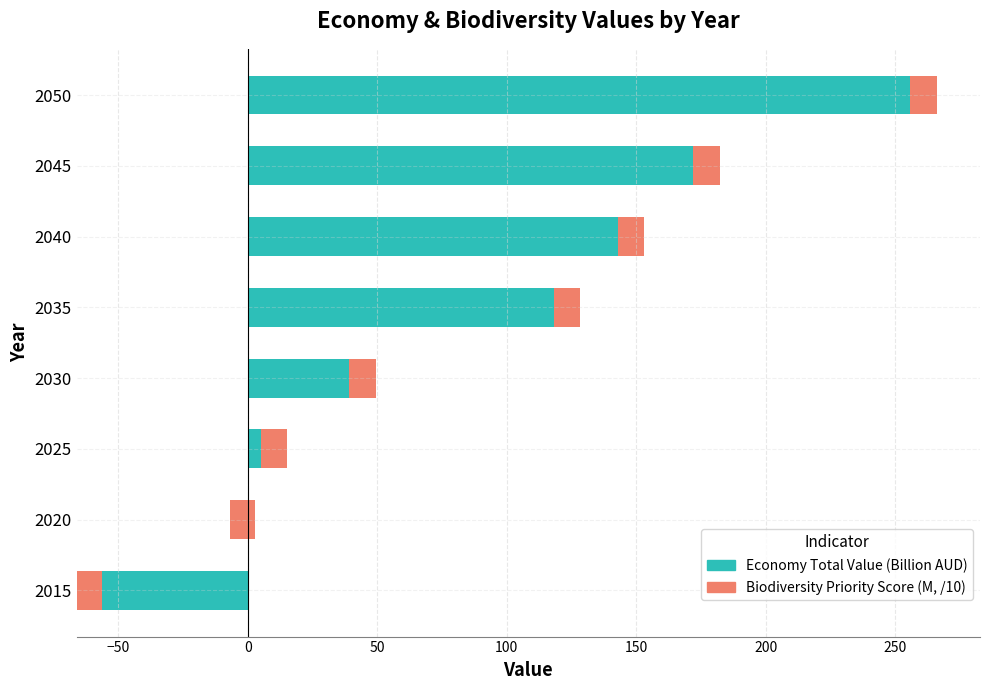

Is it true that Economy Total Value (Billion AUD) equals 168.7 at 2035?

False